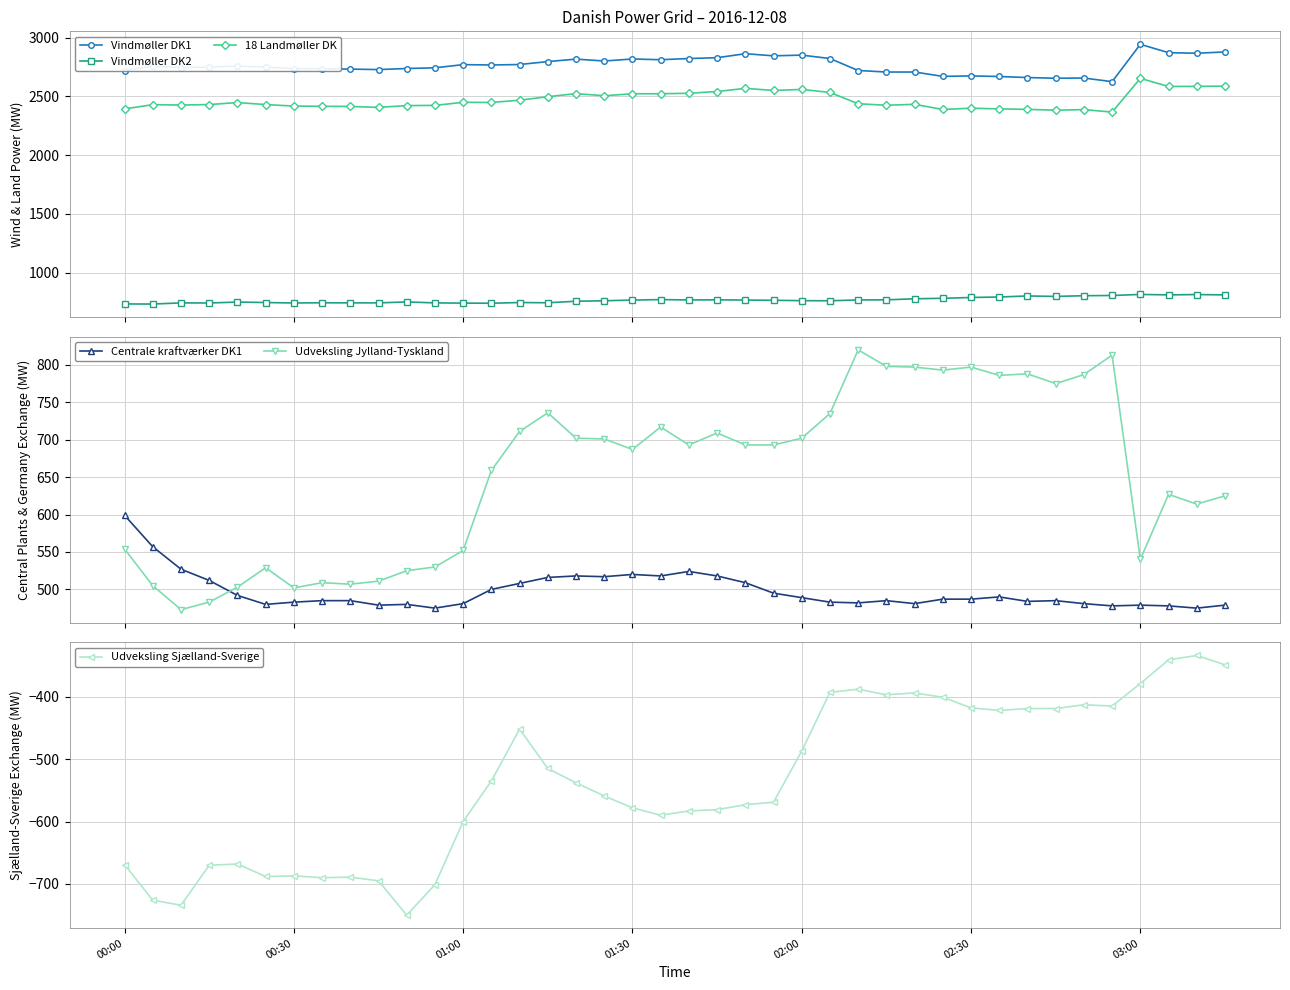

True or false: Vindmøller DK1 has more than 1 points higher than both neighbors.

True